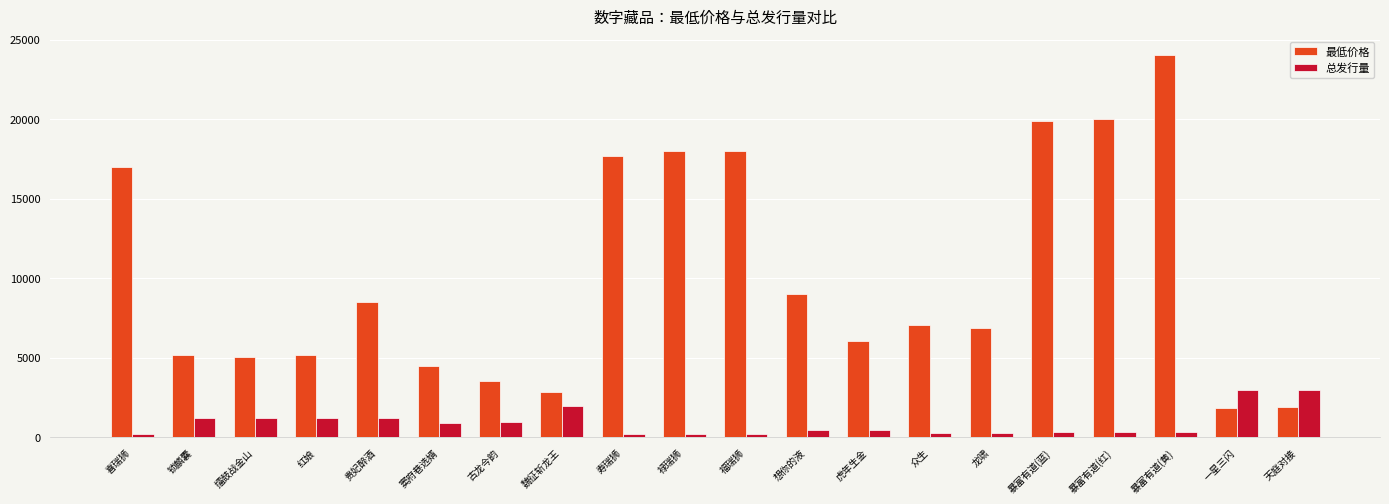

The 最低价格 series shows 22926.9 at 喜瑞狮. True or false?

False